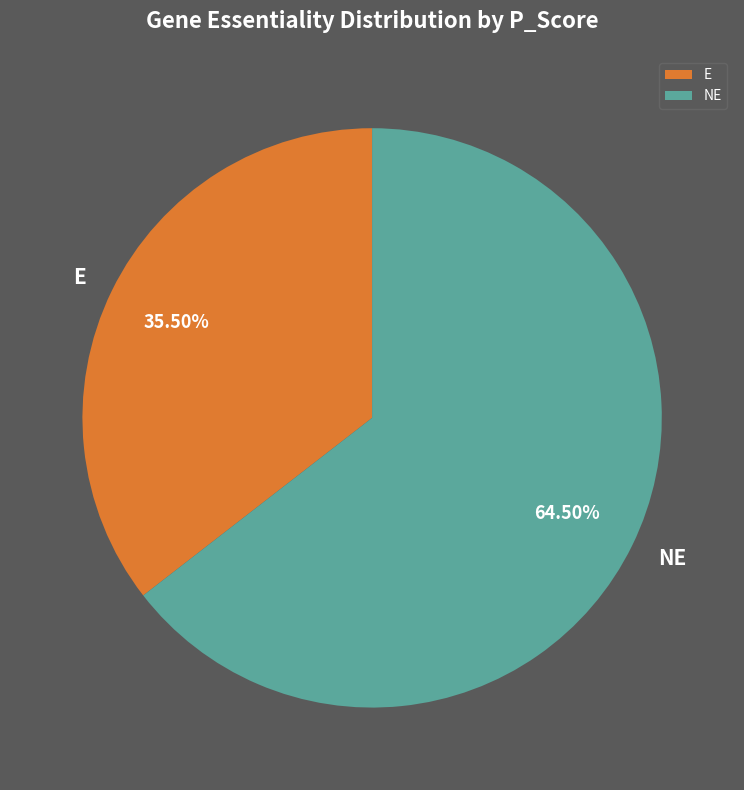

Combined, do NE and E account for over 50%?

Yes